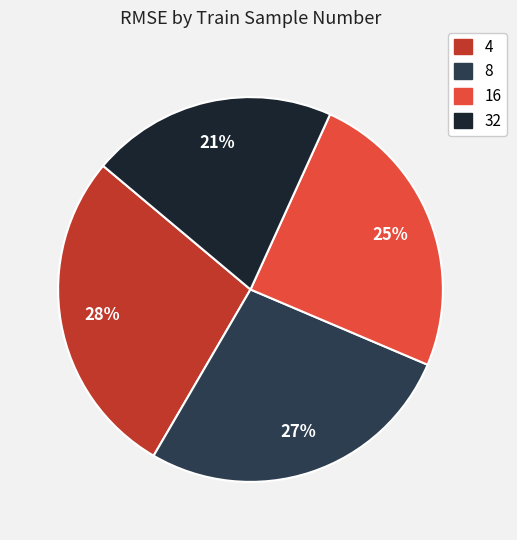

What percentage is the 32 slice, to the nearest percent?

21%